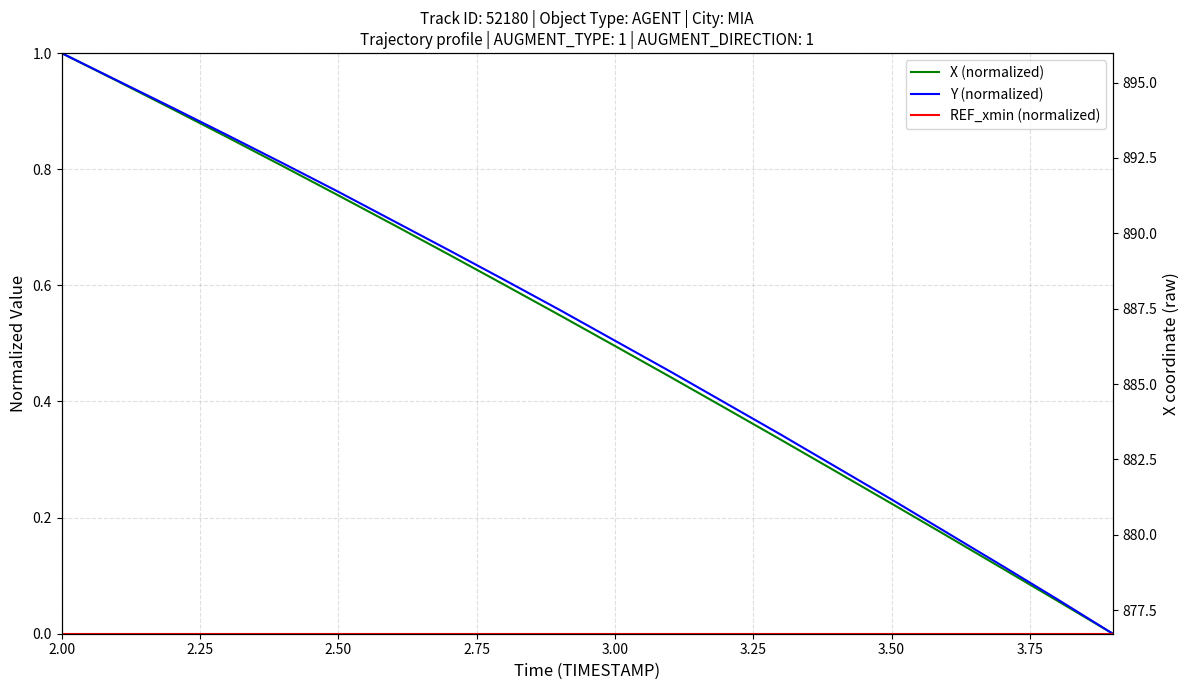

What is the value of the Y (normalized) point at the 11th from the left?

0.5